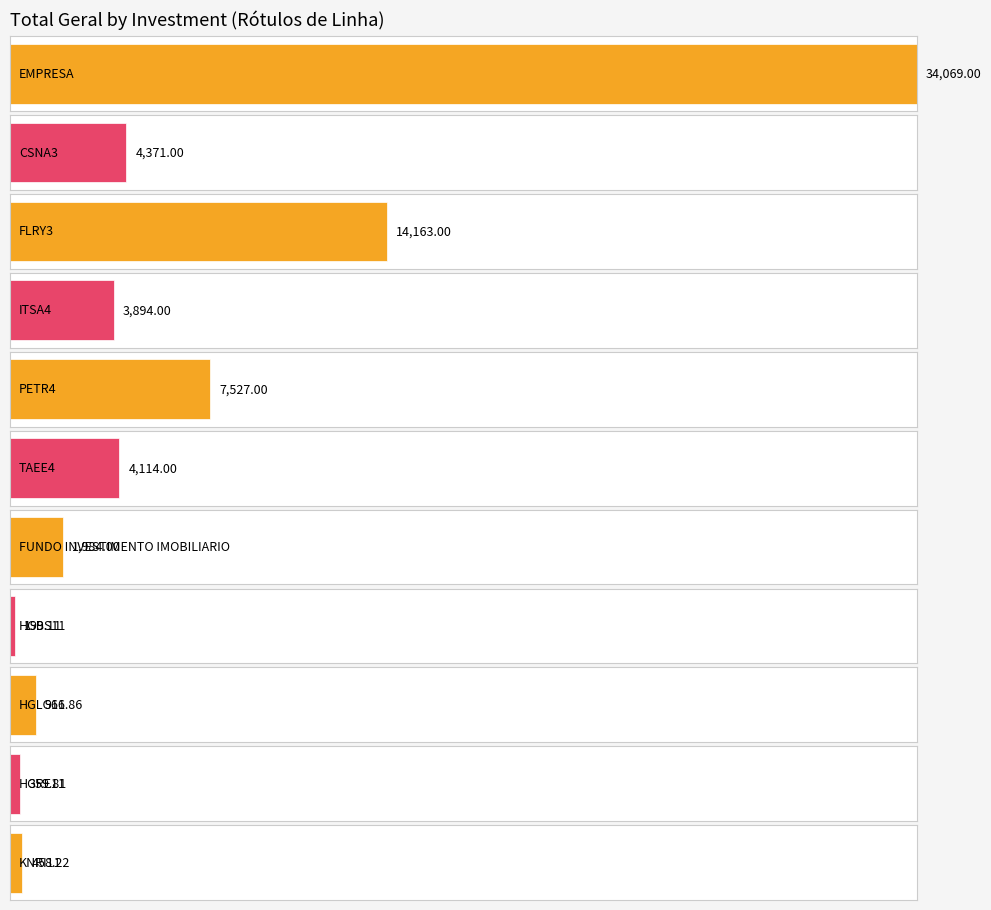

Count the number of data series in this chart.

1